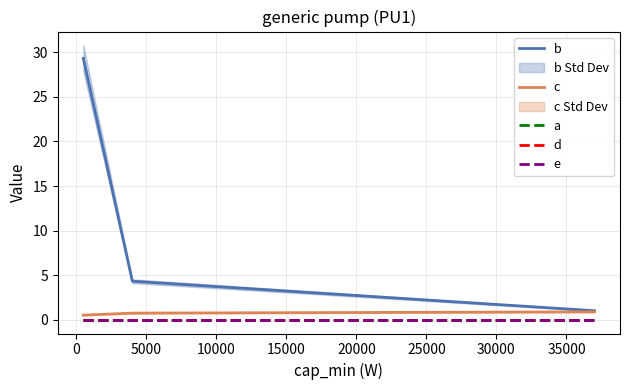

Which series has the largest total across all categories?

b